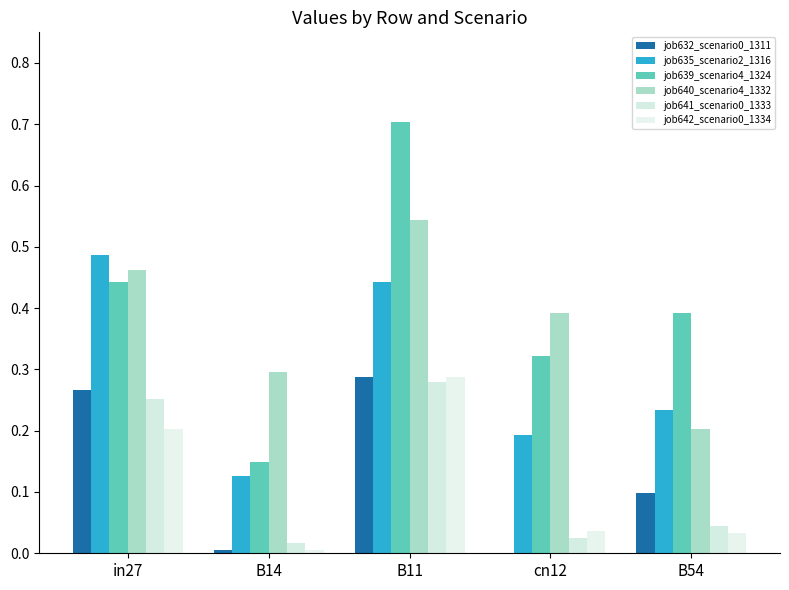

What is the difference between the maximum and minimum values in the job639_scenario4_1324 series?

0.6